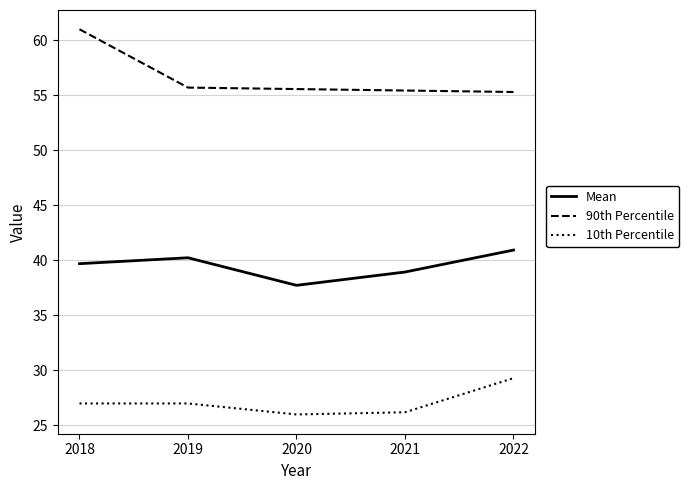

What is the smallest value displayed?

26.0